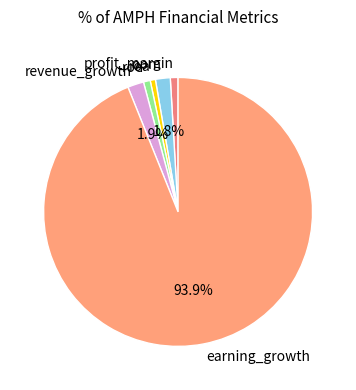

Which has a higher value, revenue_growth or profit_margin?

revenue_growth